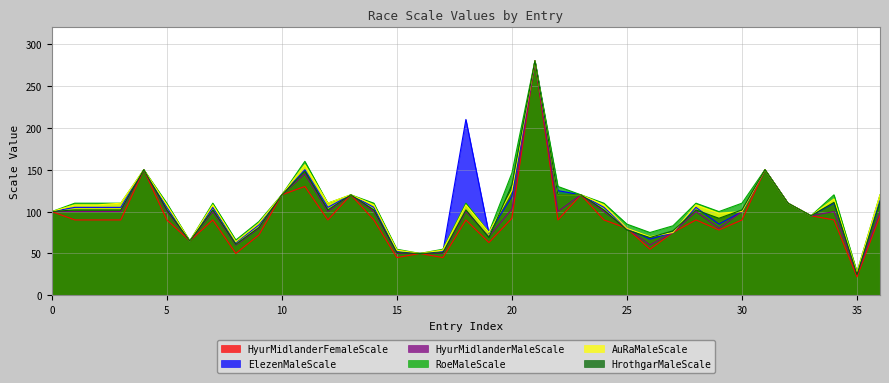

What is the sum of all AuRaMaleScale values?

3863